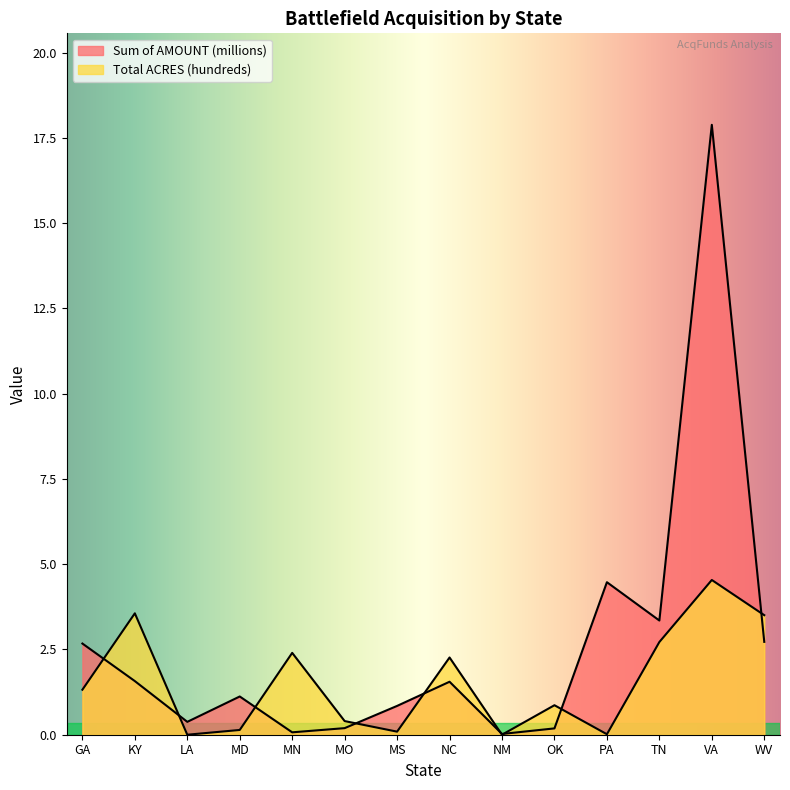

After their last crossing, which series has the higher values: Total ACRES (hundreds) or Sum of AMOUNT (millions)?

Total ACRES (hundreds)